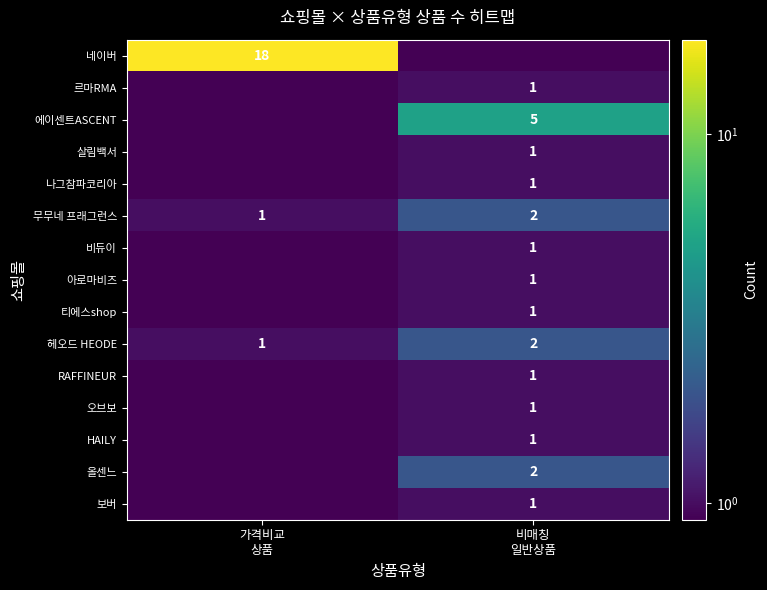

What is the sum of all 헤오드 HEODE values?

3.0